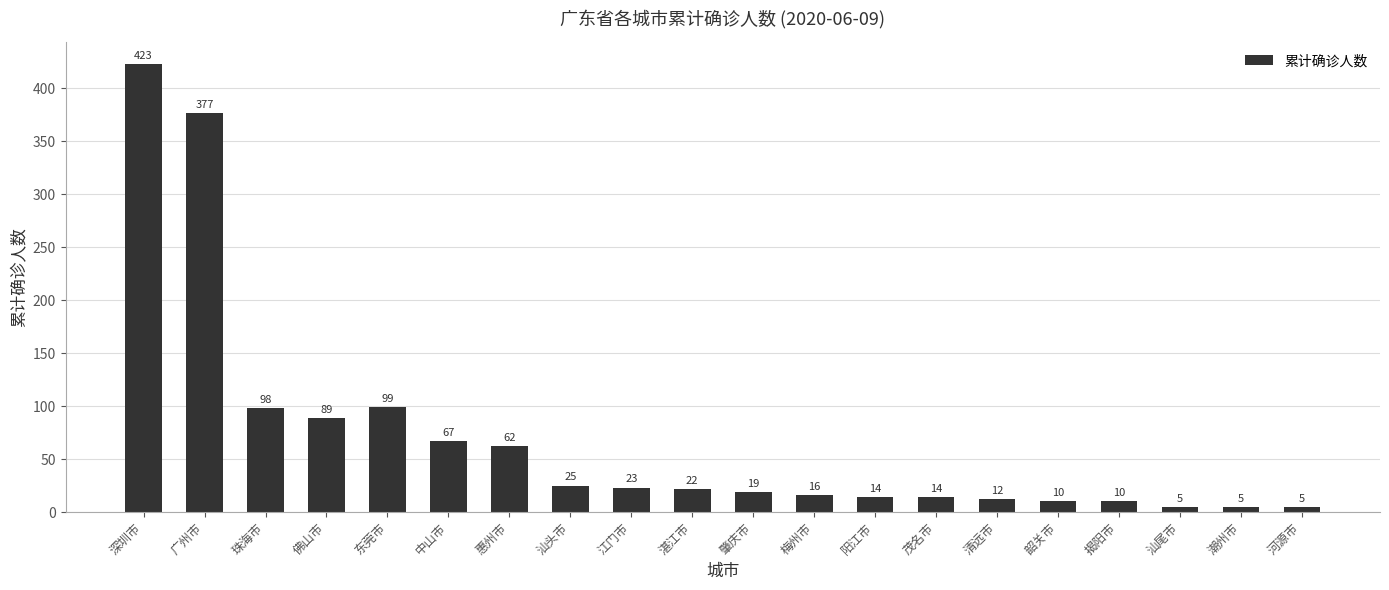

The chart shows a value of 99 at 东莞市. True or false?

True